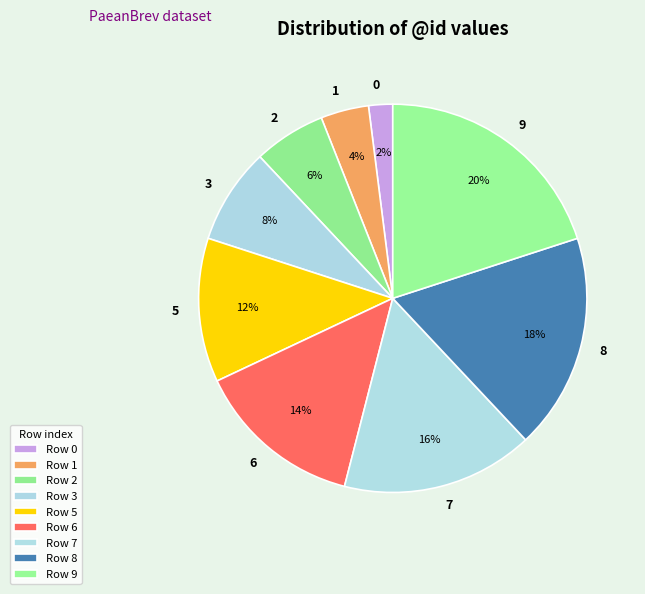

What is the ratio of the value at 2 to the value at 9?

0.3